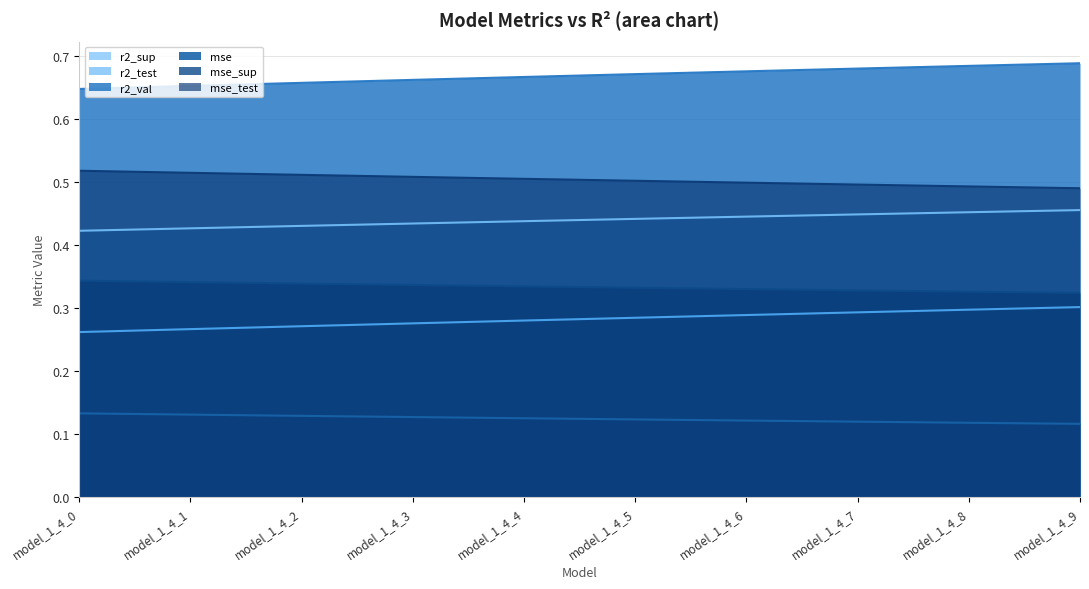

True or false: r2_test and mse_test intersect in this chart.

False